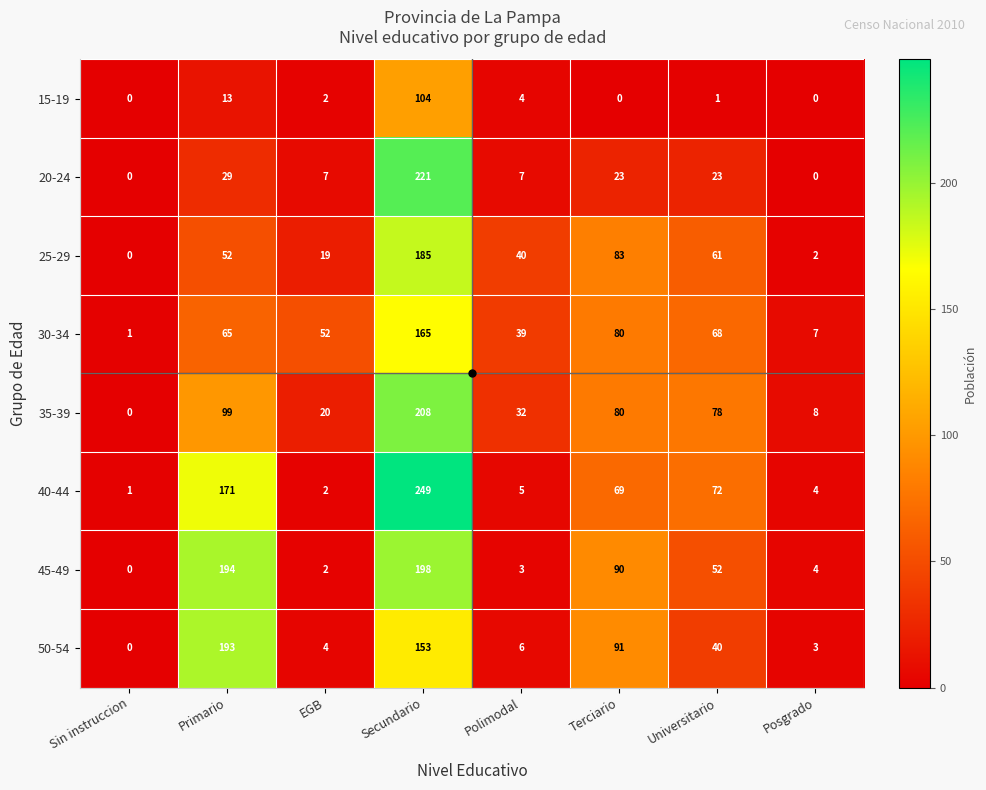

Which series has the widest spread of values?

40-44